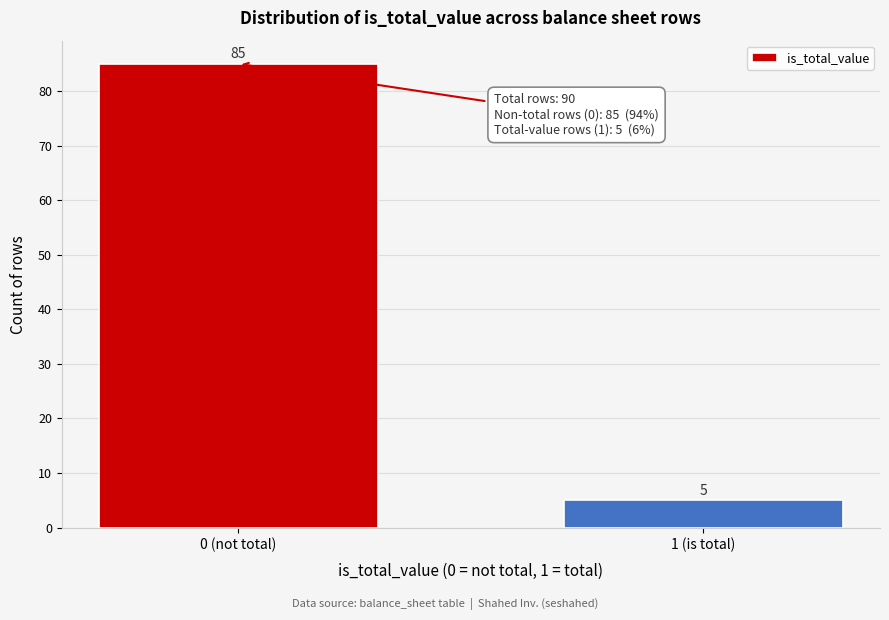

Reading left to right, what are all the values shown in this chart?

0 (not total)=85	1 (is total)=5